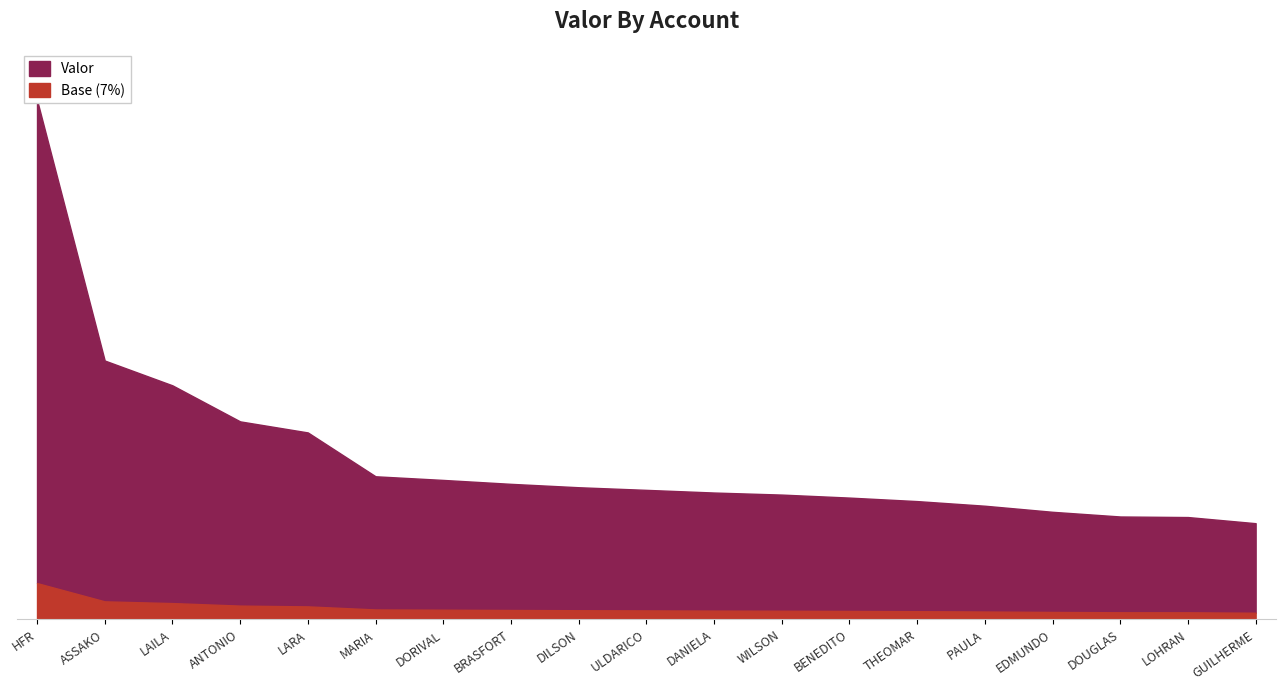

Does the chart display data point markers on the line(s)?

No